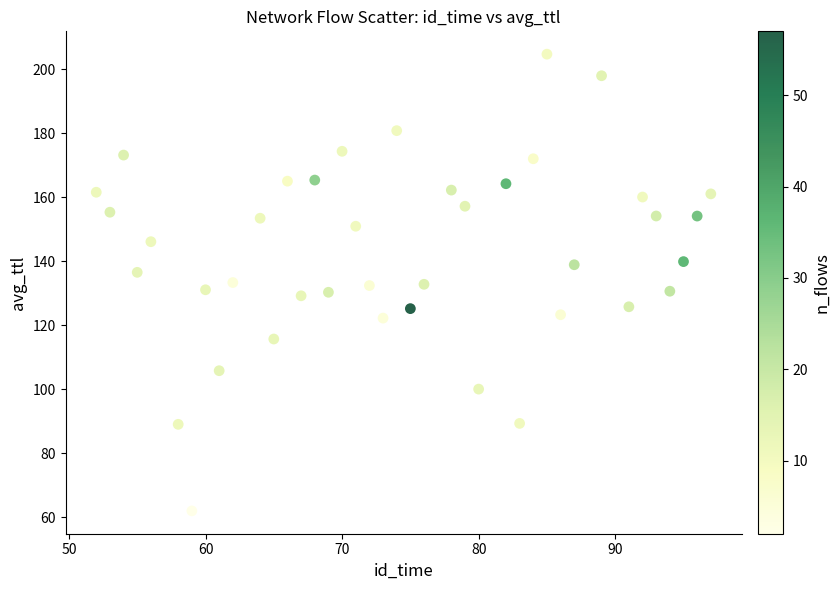

What is the range of X values (max minus min)?

45.0